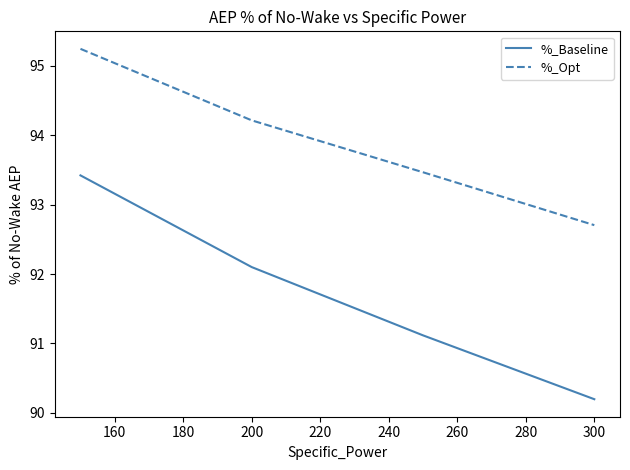

What is the sum of all %_Opt values?

375.6